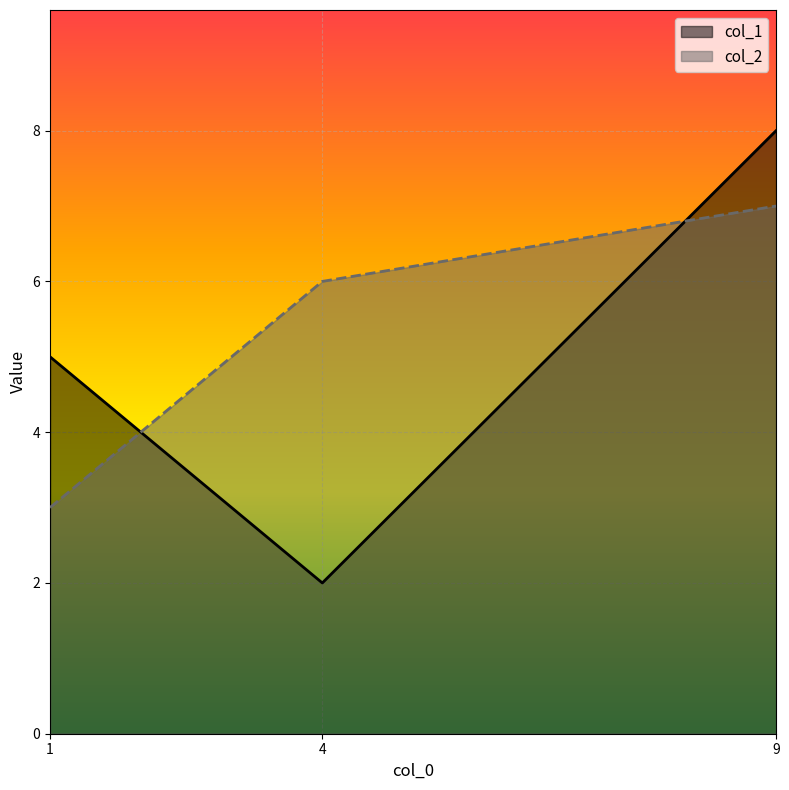

What is the value of the col_1 point at the 3rd from the left?

8